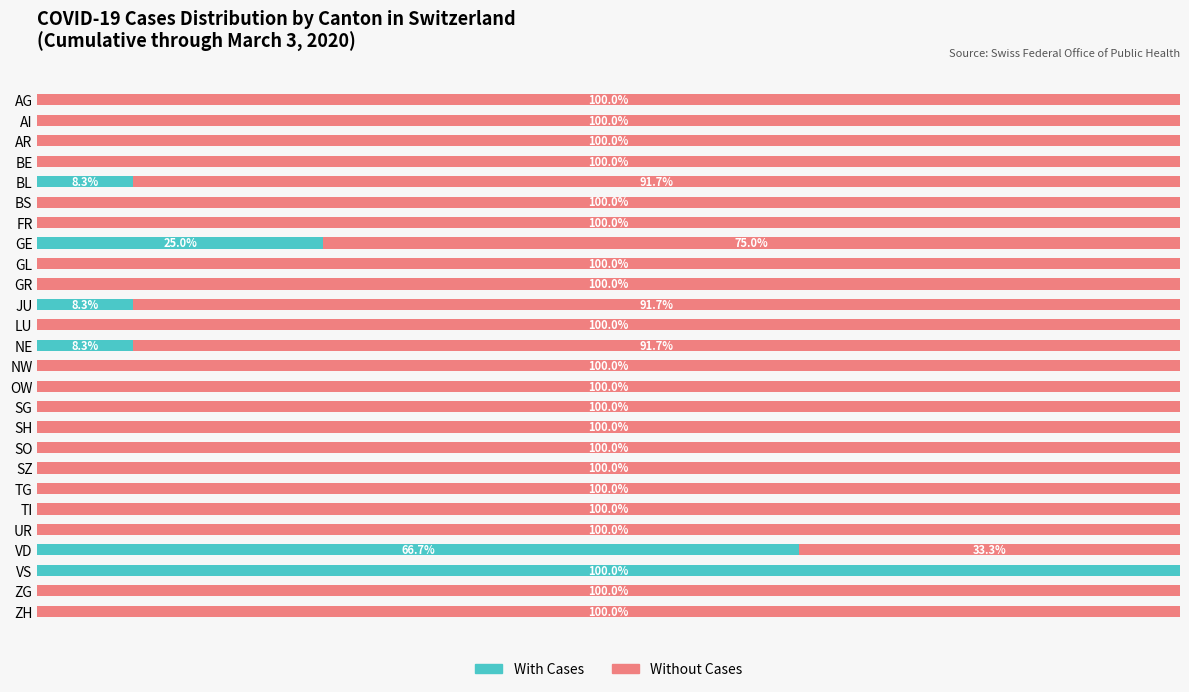

Where is With Cases nearest to the value 50?

VD